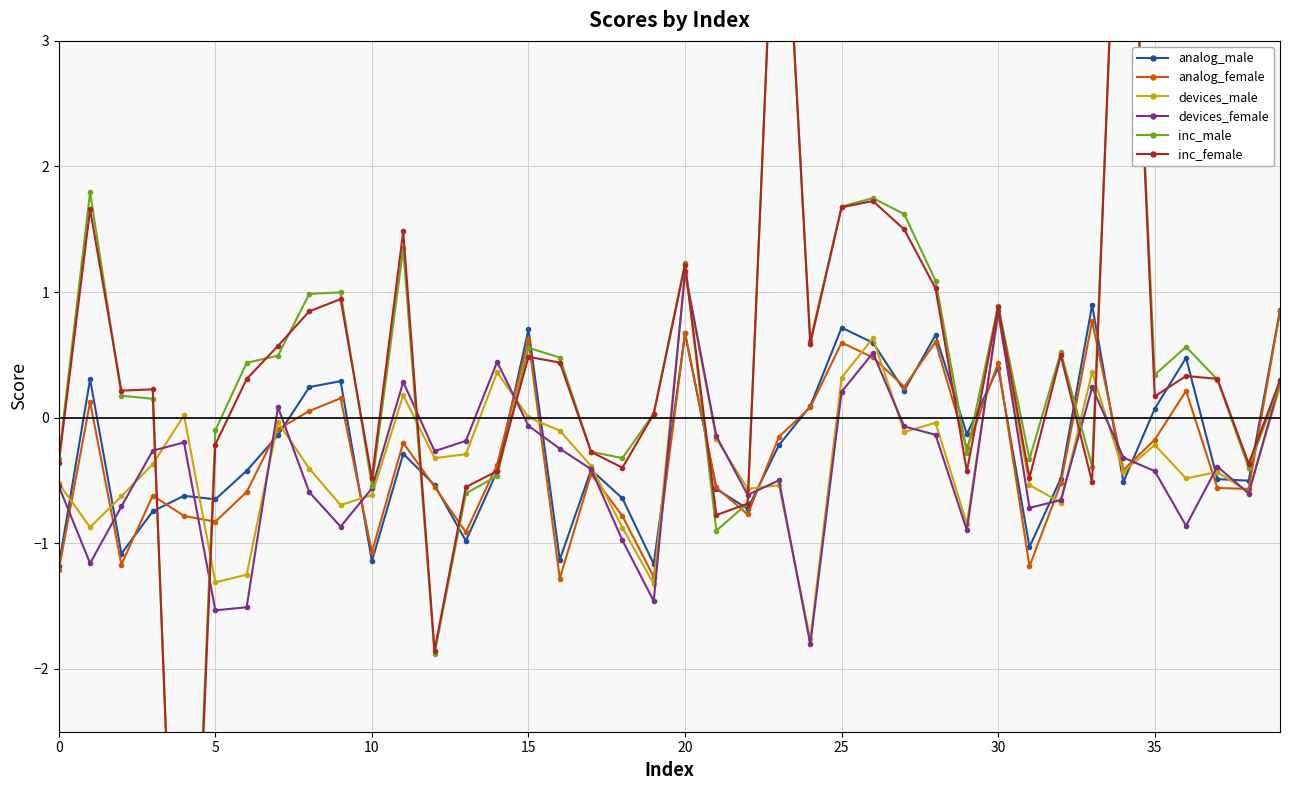

What is the sum of all analog_female values?

-11.4